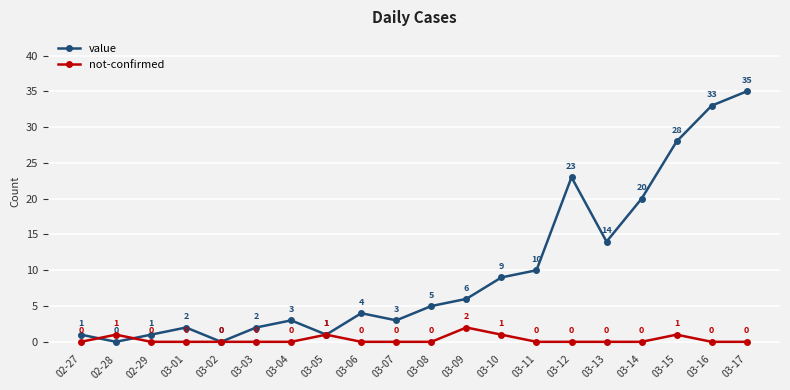

Between 02-29 and 03-01, which series saw the biggest shift?

value